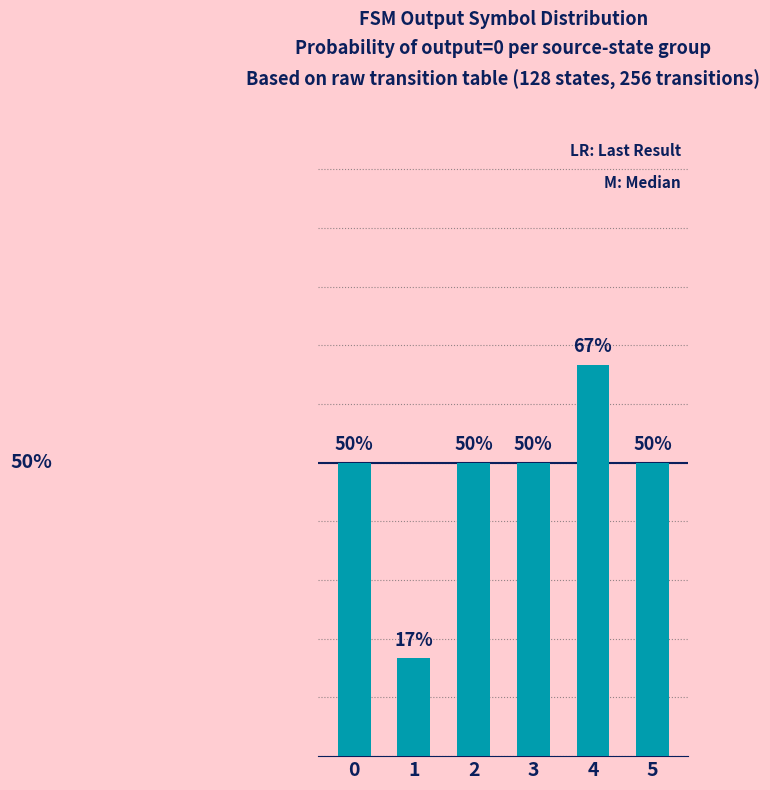

What is the value of the 2nd bar from the left?

16.7